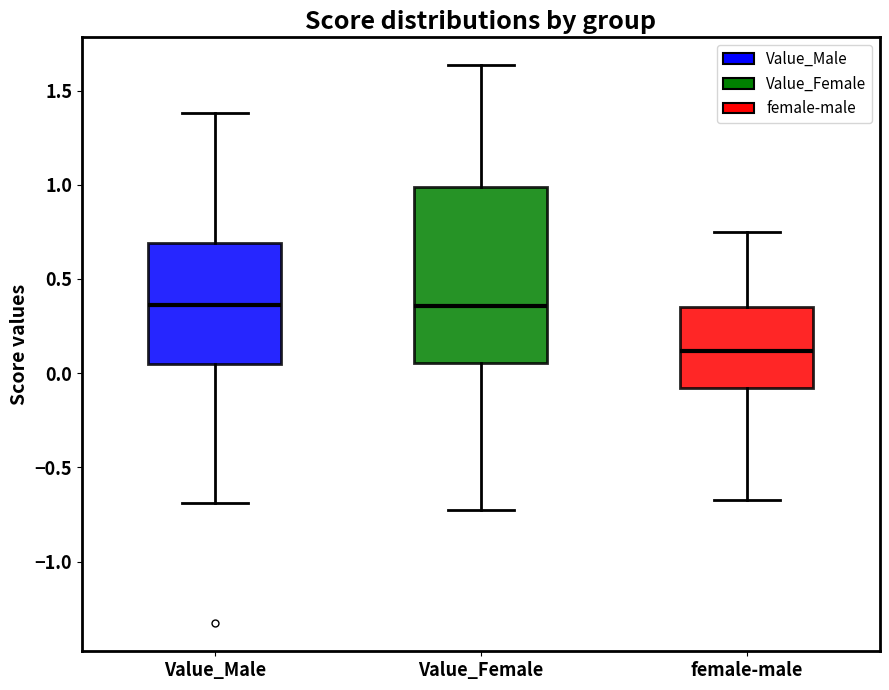

Where does the lower whisker of the box for Value_Male end on the y-axis? The values are not printed on the chart, so give them approximately, as read against the axis.

-0.70